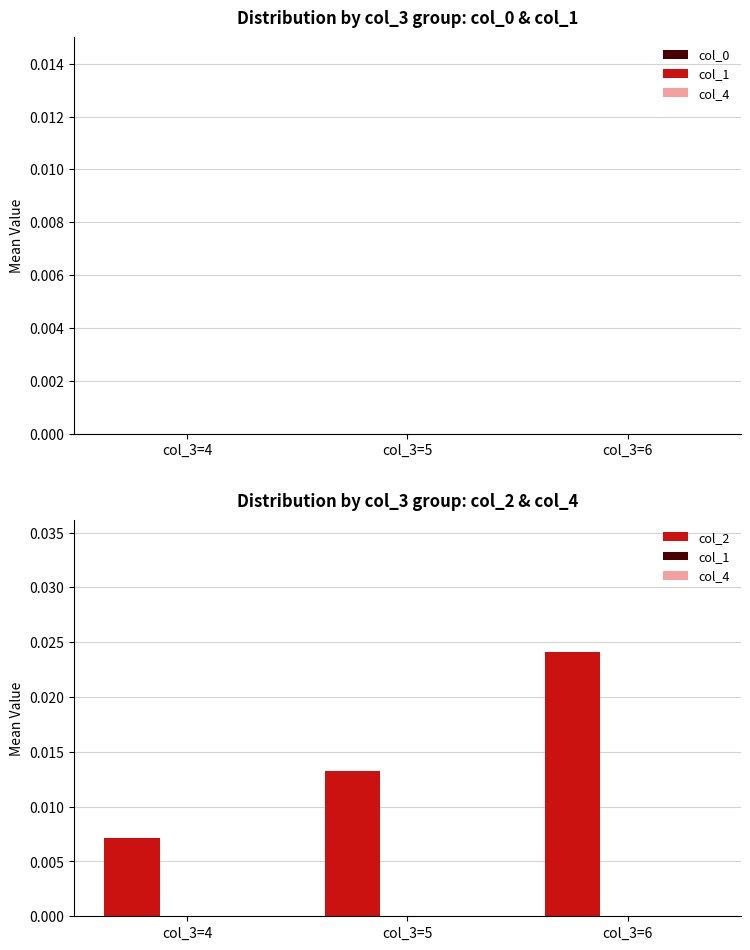

List the labels in order of value, smallest first.

col_3=4, col_3=5, col_3=6